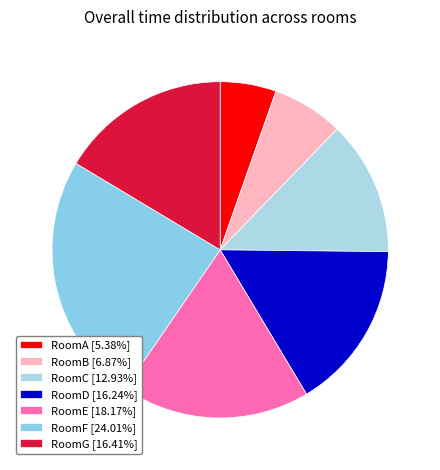

The RoomG slice represents 6% of the pie. True or false?

False